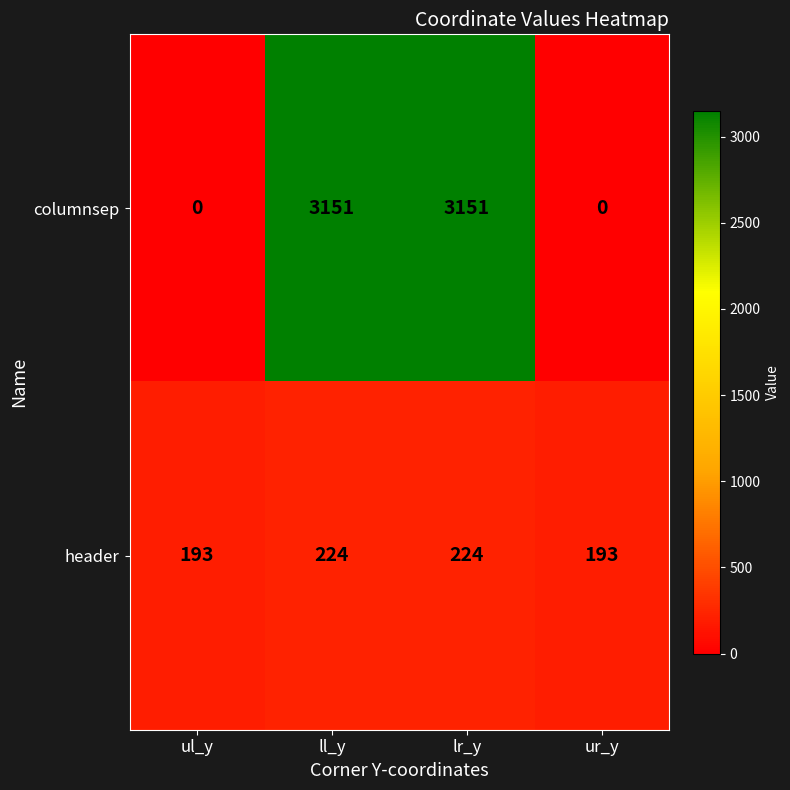

What is the difference between the maximum and second lowest values in the columnsep series?

3151